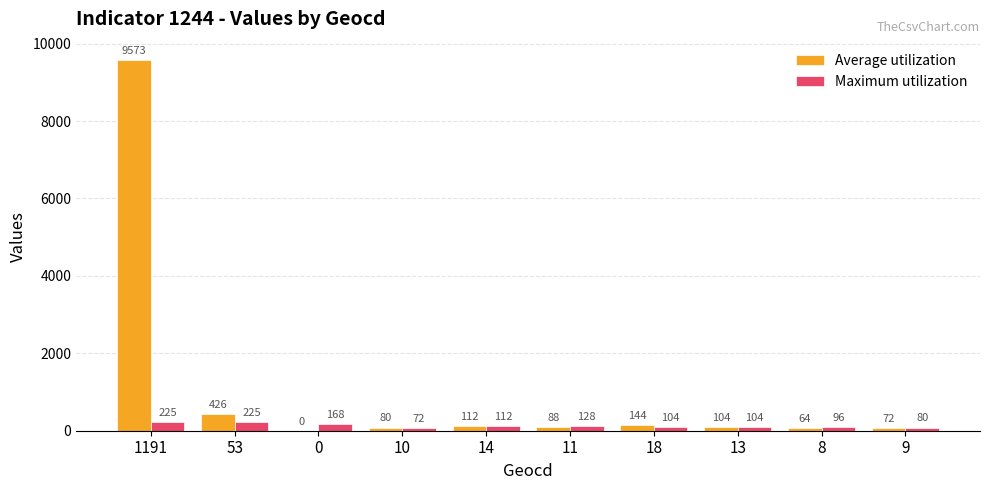

At which label does Maximum utilization first exceed 112?

1191